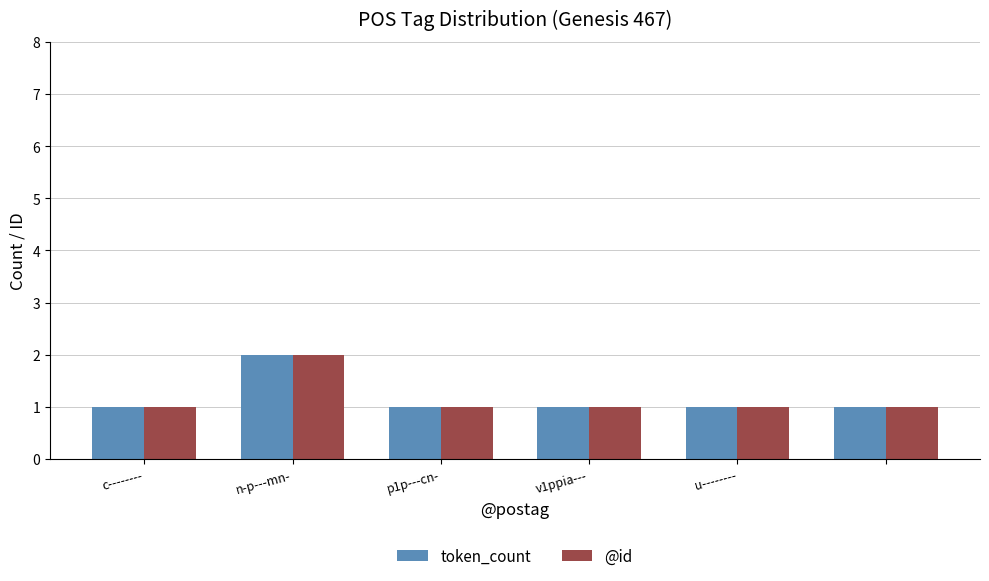

Reading left to right, what are all the values shown in this chart?

token_count: 1	2	1	1	1	1
@id: 1	2	1	1	1	1